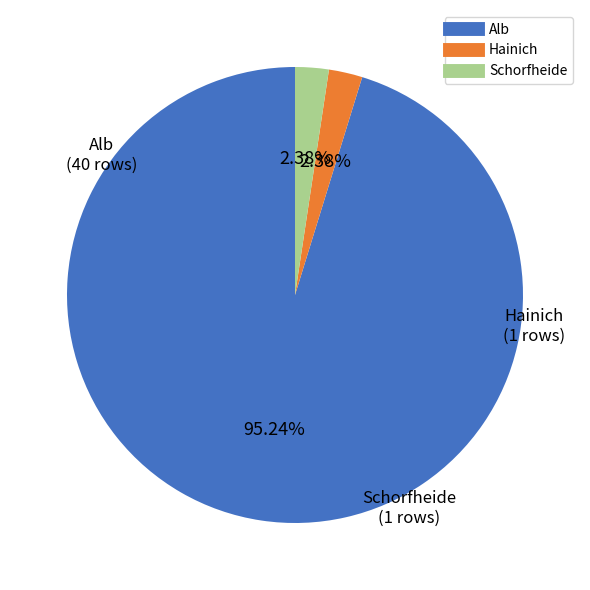

What is the largest slice in the pie chart?

Alb